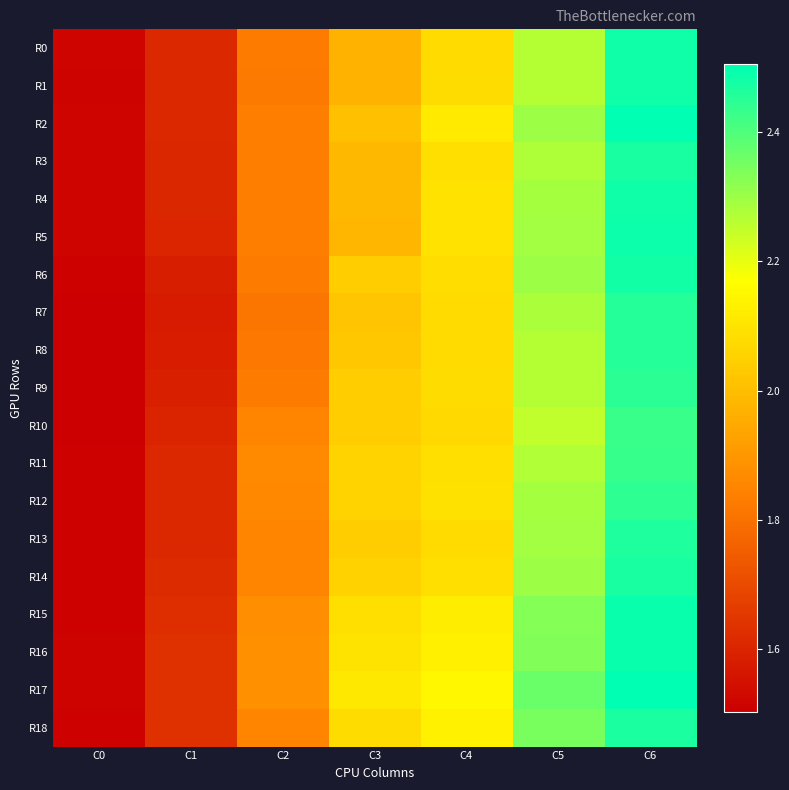

Rank the series at C6 from highest to lowest value.

R2, R17, R15, R16, R5, R0, R4, R1, R6, R3, R14, R18, R13, R7, R8, R9, R12, R11, R10